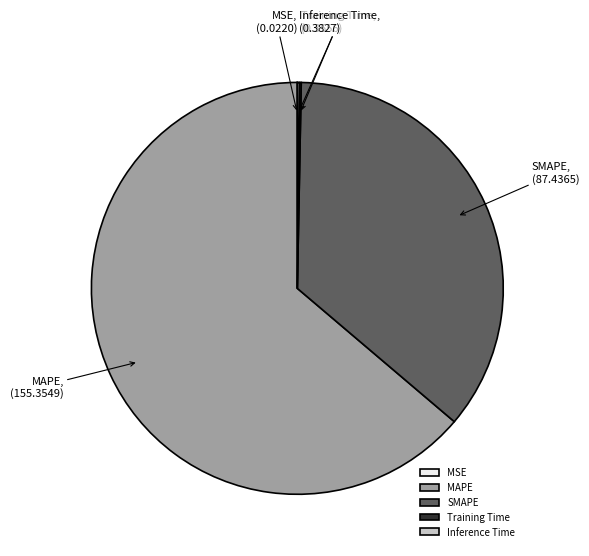

Is MAPE the majority of the pie?

Yes